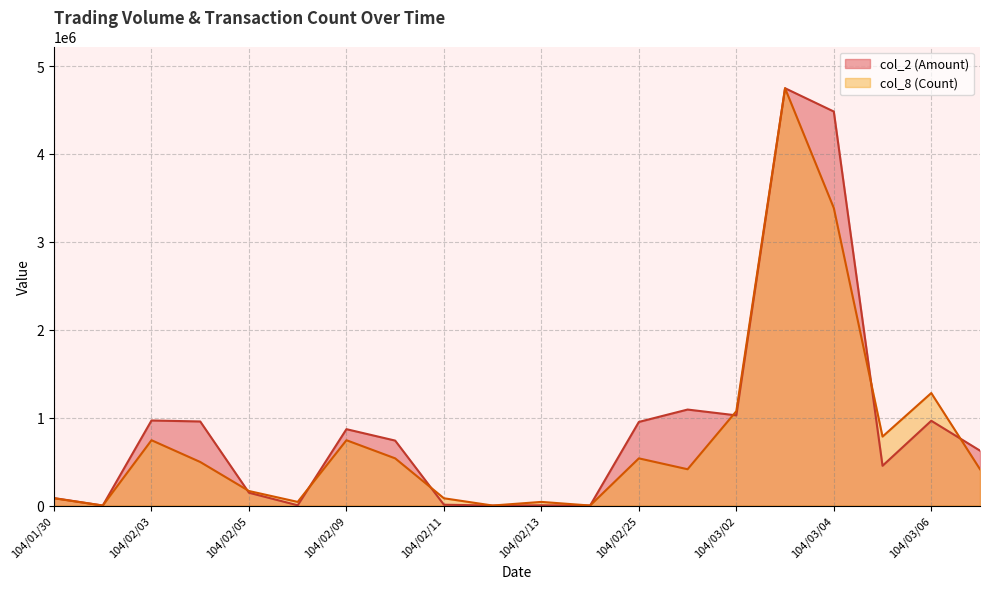

Which series ends up on top after the final intersection of col_8 (Count) and col_2 (Amount)?

col_2 (Amount)